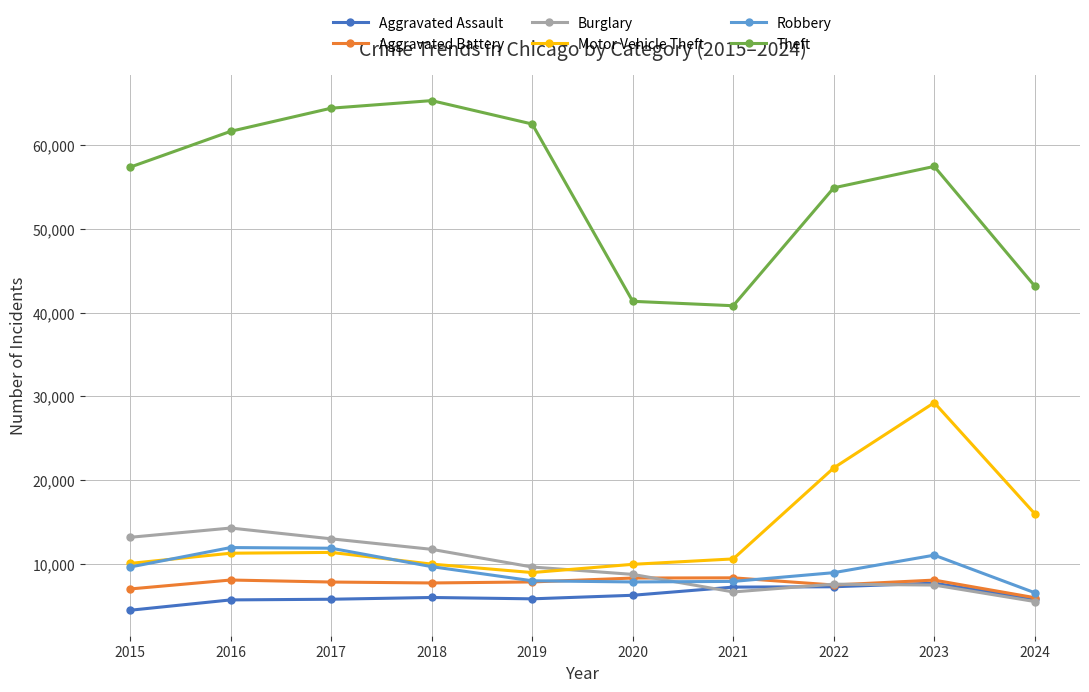

True or false: Aggravated Battery and Theft cross at least once.

False